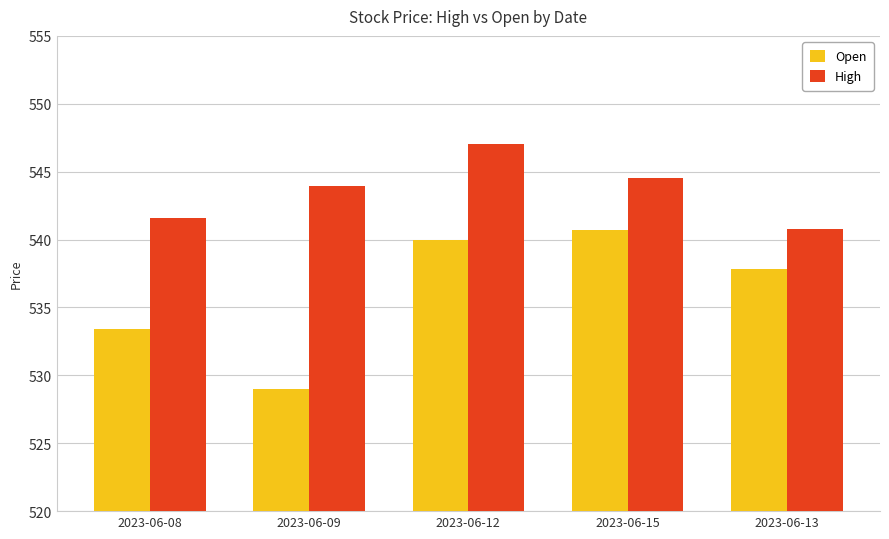

What value does the High series have at 2023-06-09?

544.0